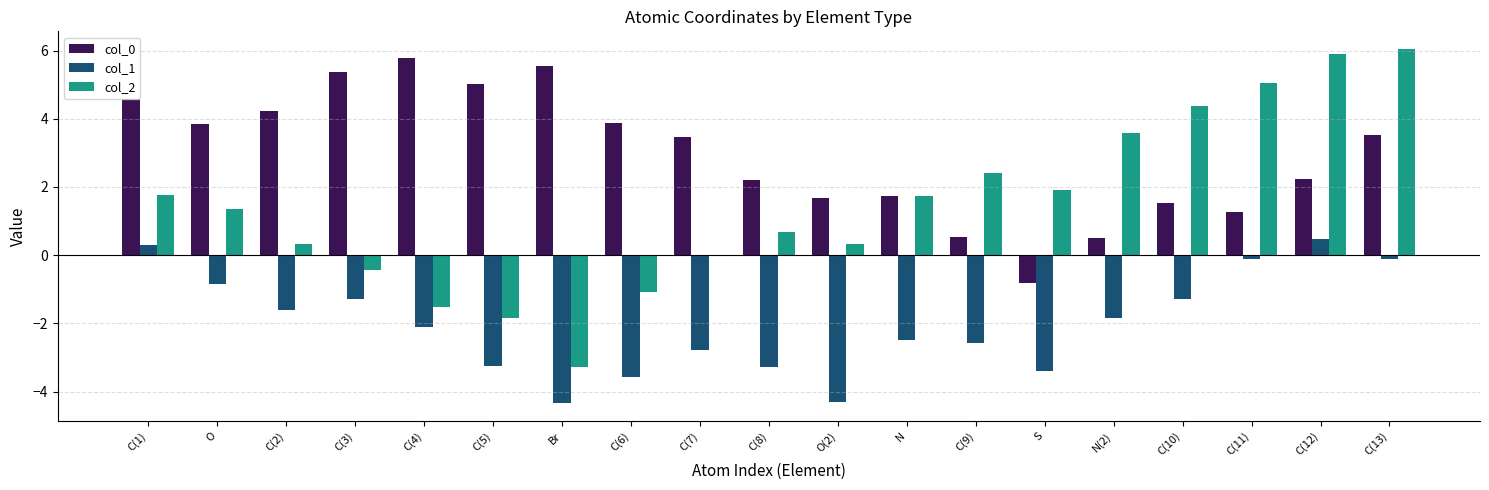

What is the total value across all series at O?

4.4